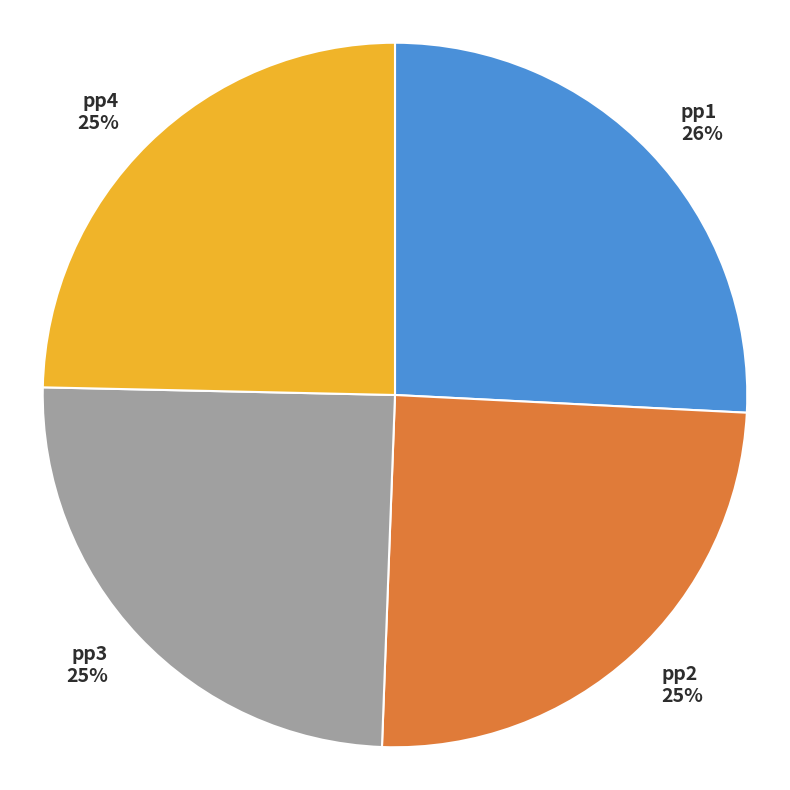

Is the sum of pp3 25% and pp4 25% greater than half?

No